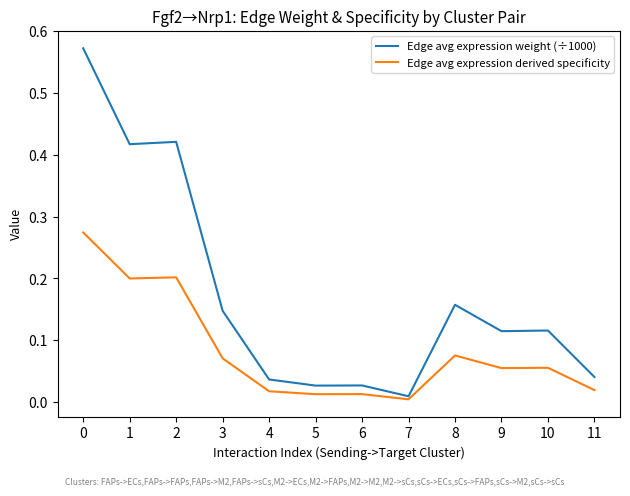

Which series has the largest total across all categories?

Edge avg expression weight (÷1000)